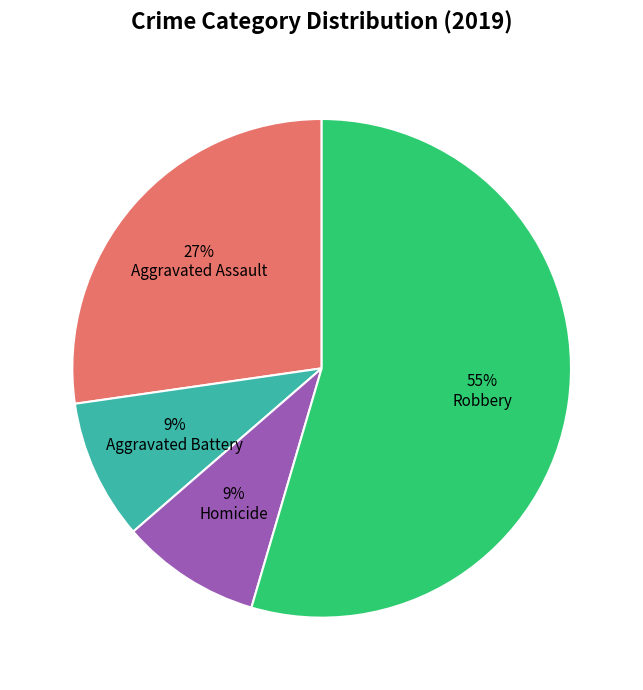

True or false: Robbery accounts for 41% of the total.

False